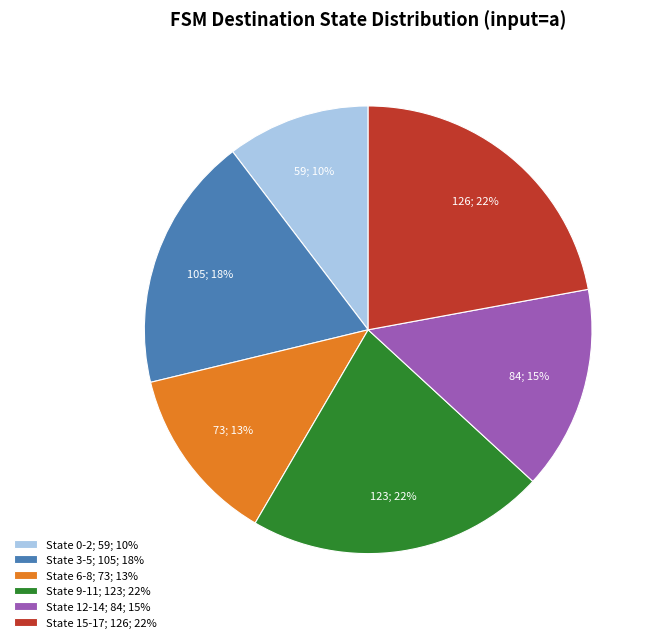

True or false: State 9-11; 123; 22% accounts for 22% of the total.

True